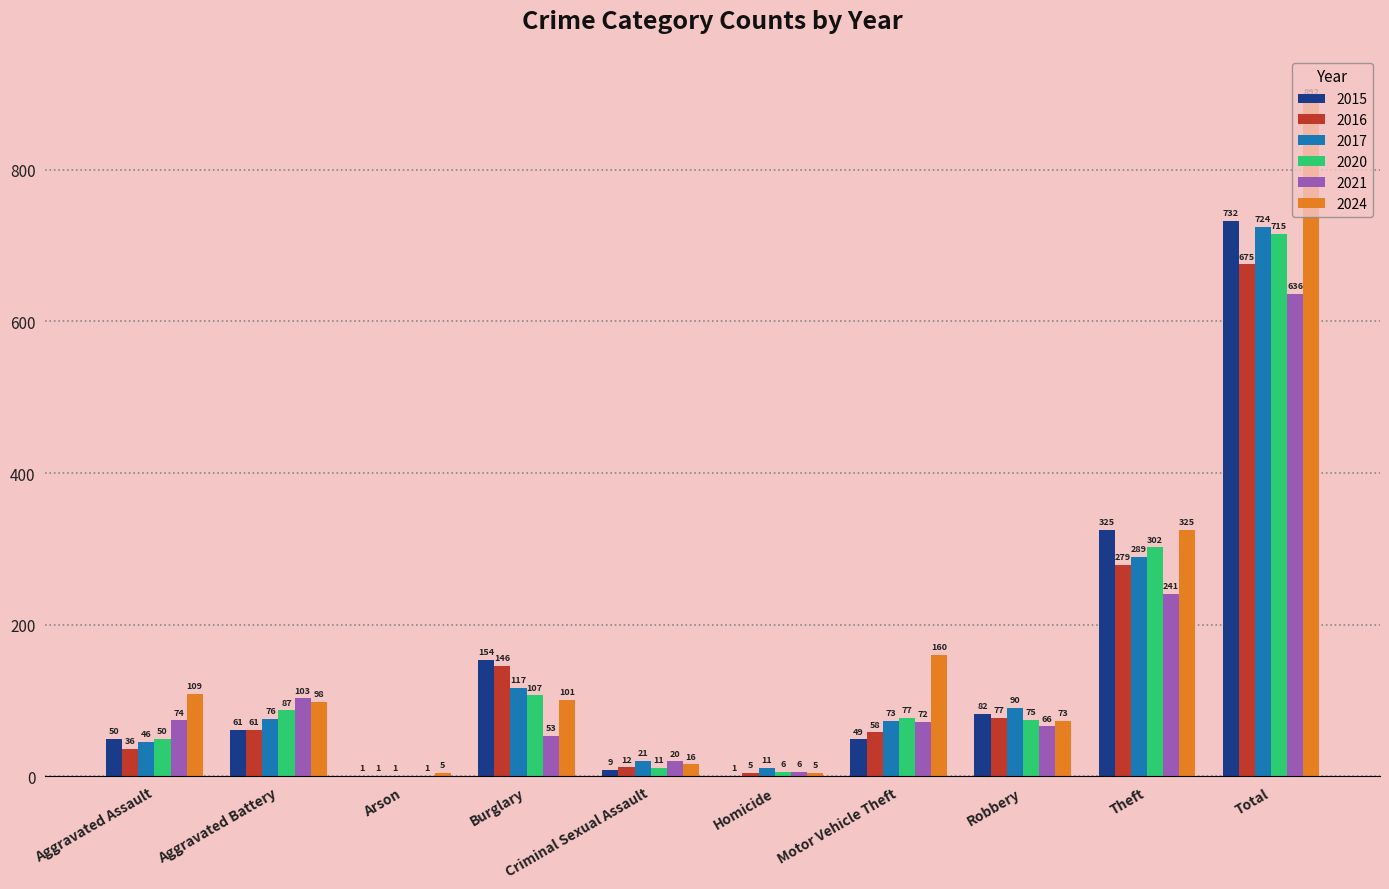

At which label does 2020 first exceed 77?

Aggravated Battery